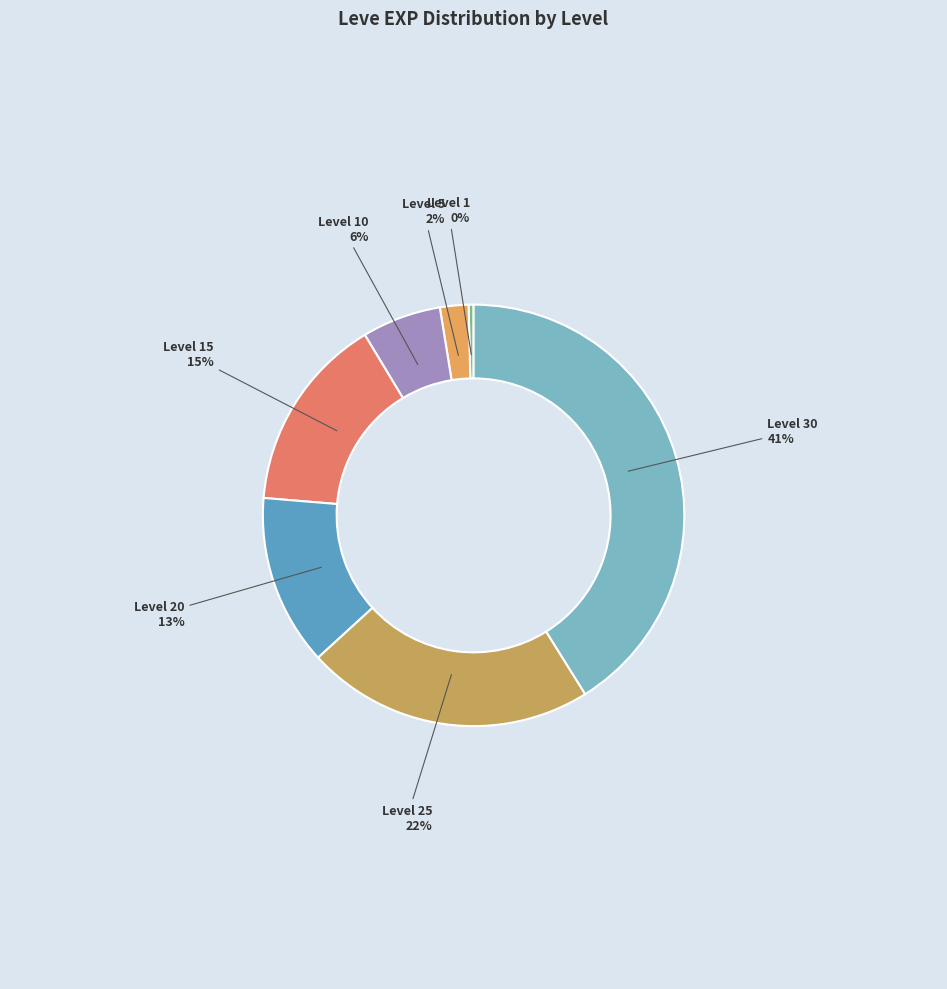

Approximately how many times larger is the value at Level 10 compared to Level 25?

0.3